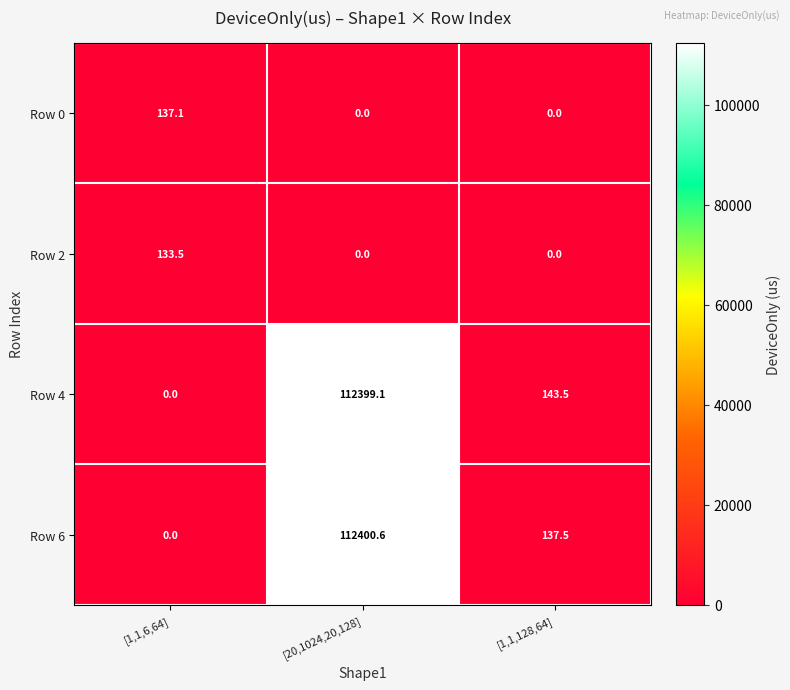

List the series in order of their peak value, lowest first.

Row 2, Row 0, Row 4, Row 6